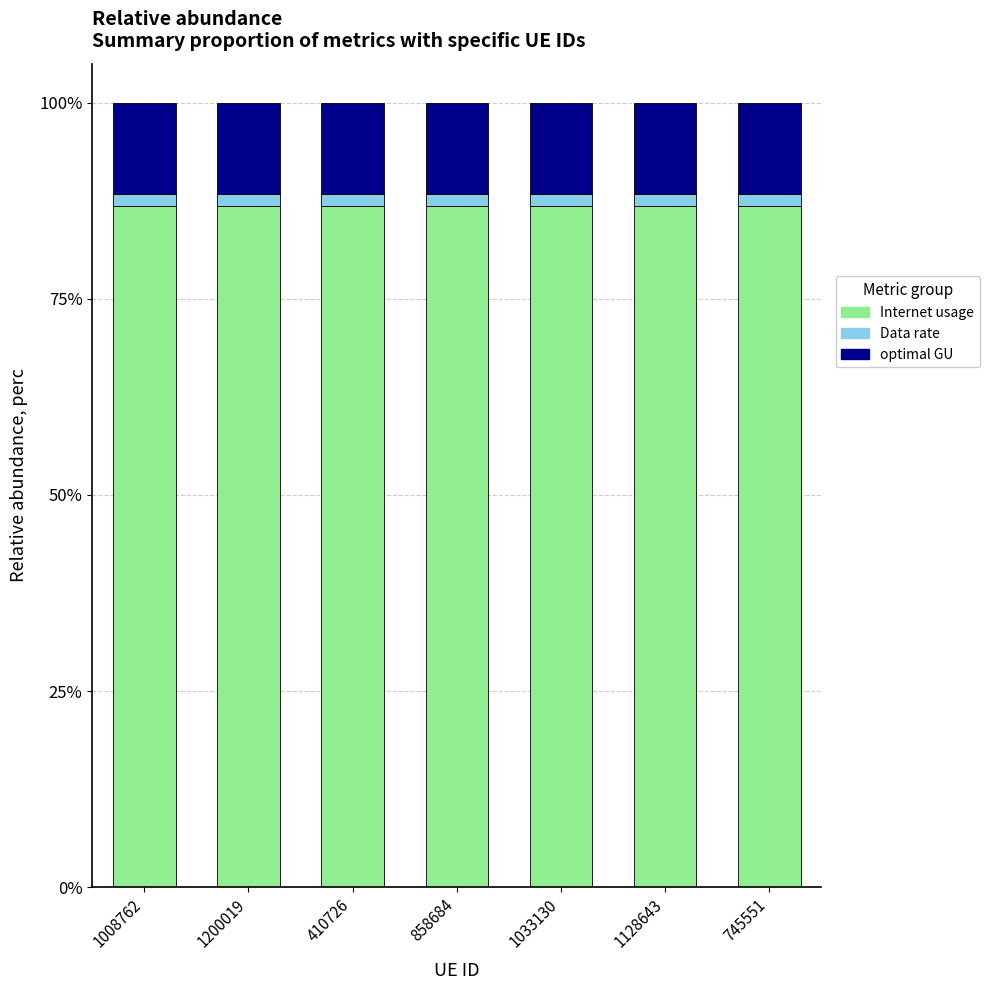

The value of Internet usage at 1033130 is 22.4. True or false?

False